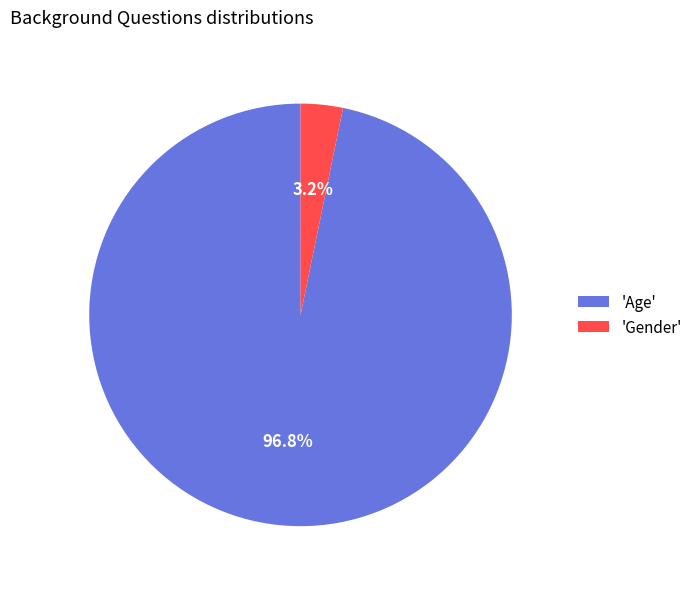

Rank the categories by value from lowest to highest.

'Gender', 'Age'